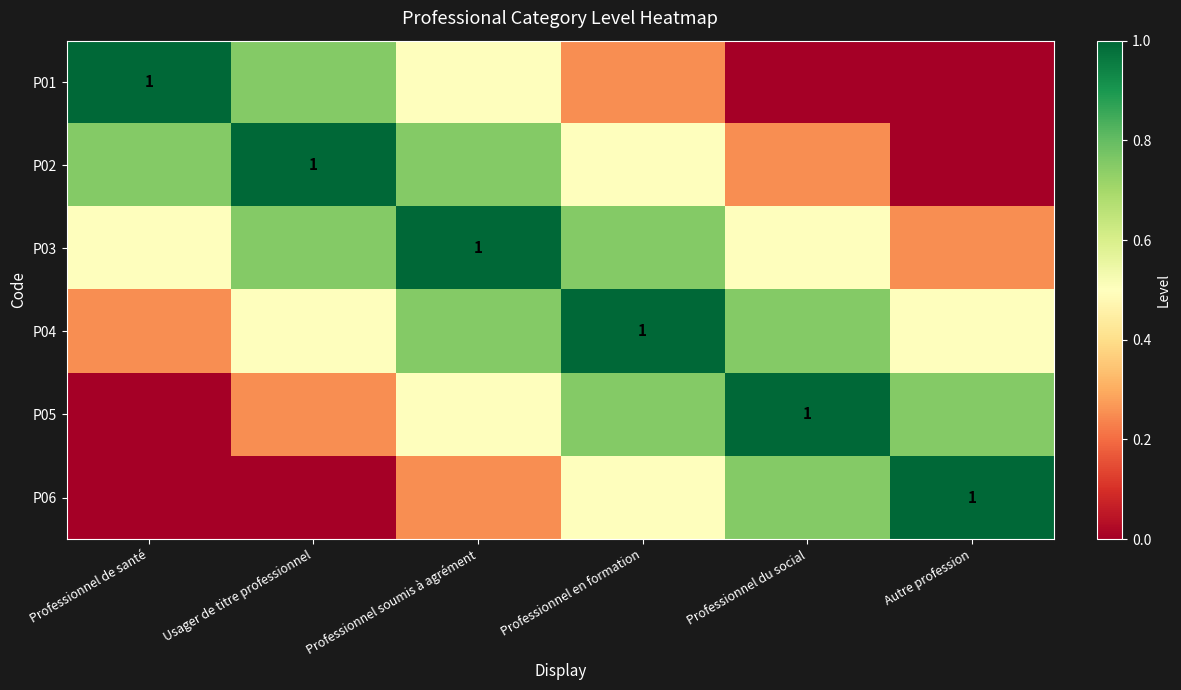

Which series changed the most between Professionnel de santé and Professionnel soumis à agrément?

P01